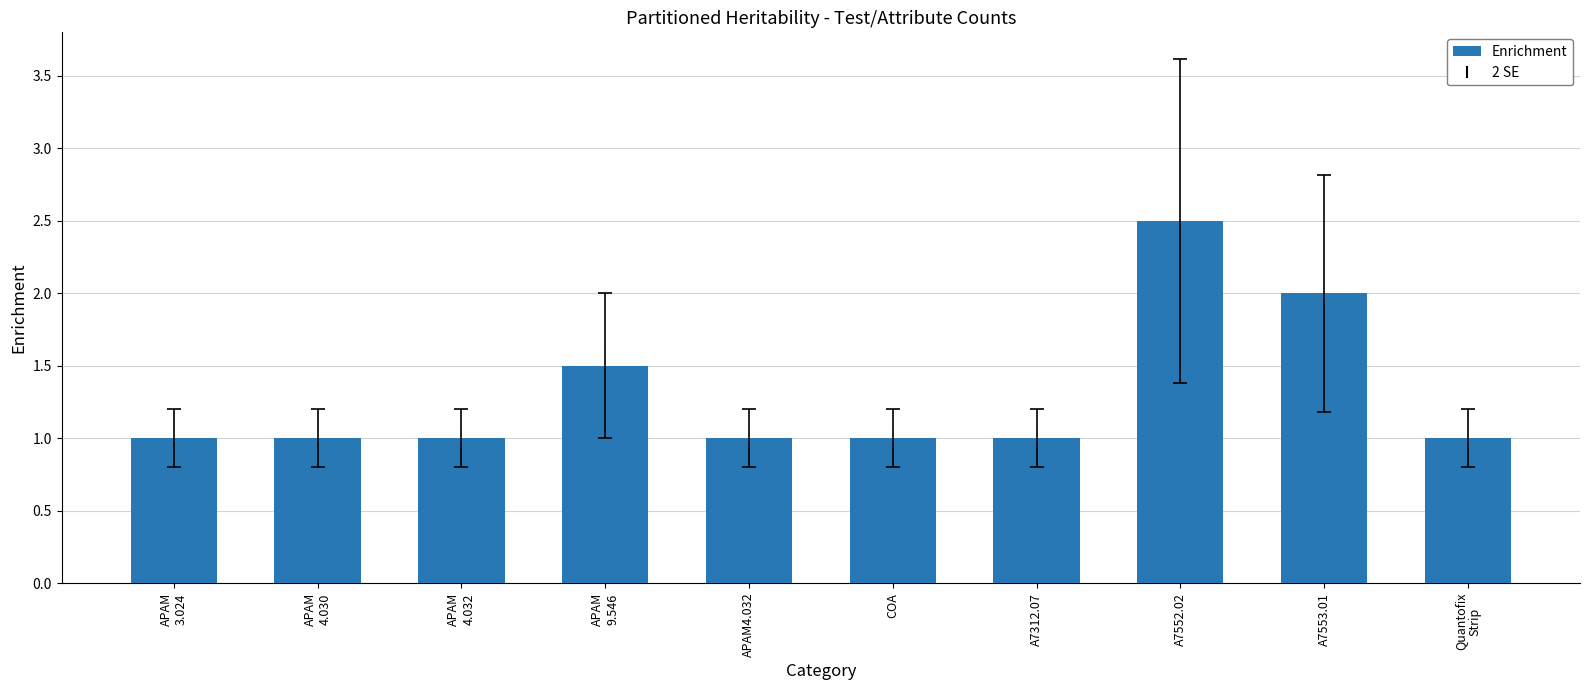

What is the maximum value shown in the chart?

2.5